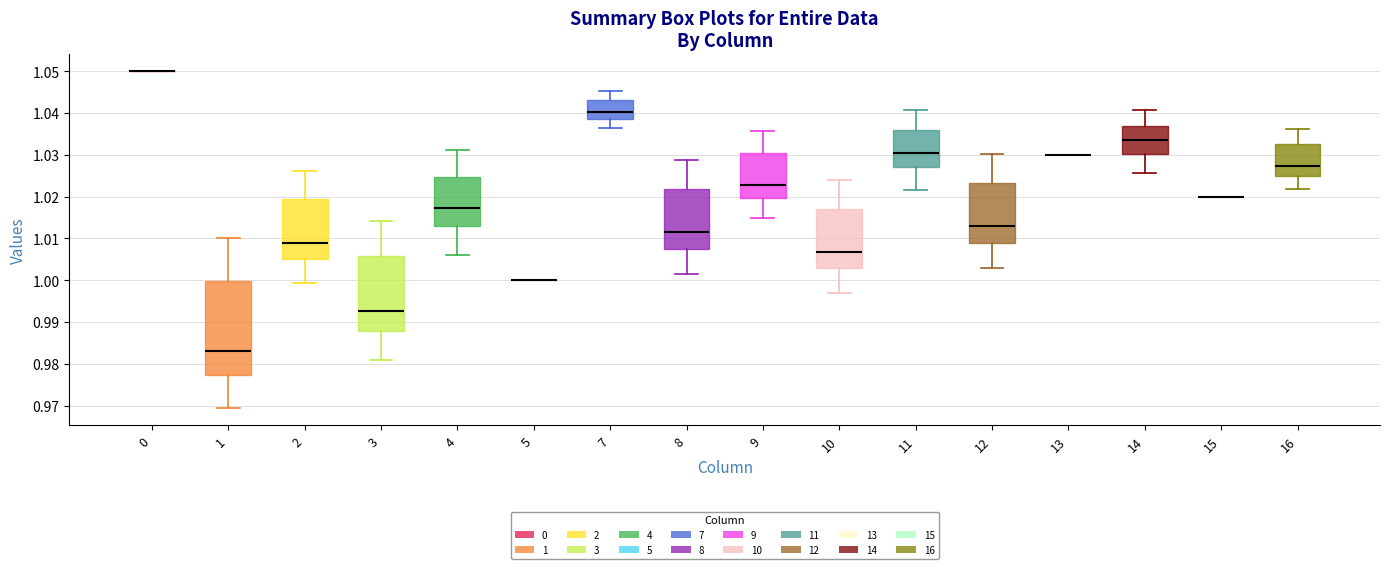

Reading left to right, transcribe this box plot: for each box, give where its median line is, the range the box spans, and where its two whiskers end, as read against the y-axis. The values are not printed on the chart, so give them approximately, as read against the axis.

0: box collapsed to a line at 1.050, whiskers 1.050 to 1.050
1: median 0.983, box 0.977 to 1.000, whiskers 0.969 to 1.010
2: median 1.009, box 1.005 to 1.019, whiskers 0.999 to 1.026
3: median 0.993, box 0.988 to 1.006, whiskers 0.981 to 1.014
4: median 1.017, box 1.013 to 1.025, whiskers 1.006 to 1.031
5: box collapsed to a line at 1.000, whiskers 1.000 to 1.000
7: median 1.040, box 1.039 to 1.043, whiskers 1.036 to 1.045
8: median 1.012, box 1.008 to 1.022, whiskers 1.002 to 1.029
9: median 1.023, box 1.020 to 1.030, whiskers 1.015 to 1.036
10: median 1.007, box 1.003 to 1.017, whiskers 0.997 to 1.024
11: median 1.030, box 1.027 to 1.036, whiskers 1.022 to 1.041
12: median 1.013, box 1.009 to 1.023, whiskers 1.003 to 1.030
13: box collapsed to a line at 1.030, whiskers 1.030 to 1.030
14: median 1.033, box 1.030 to 1.037, whiskers 1.026 to 1.041
15: box collapsed to a line at 1.020, whiskers 1.020 to 1.020
16: median 1.027, box 1.025 to 1.033, whiskers 1.022 to 1.036